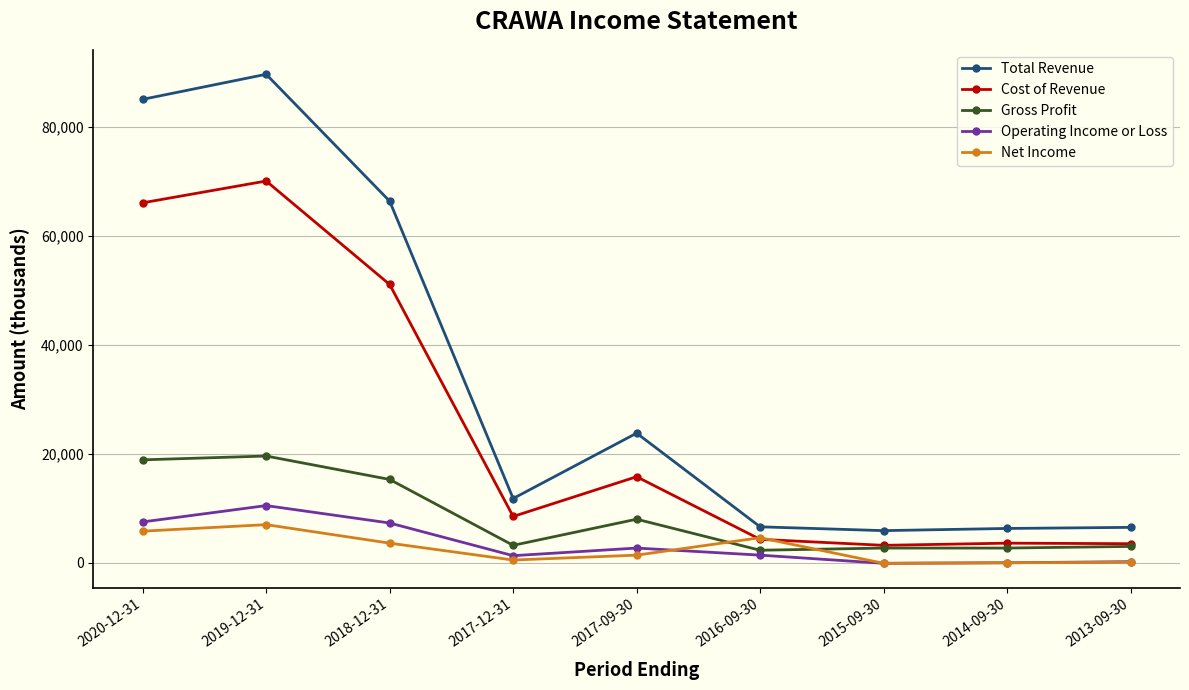

What is the minimum value shown in the chart?

-100